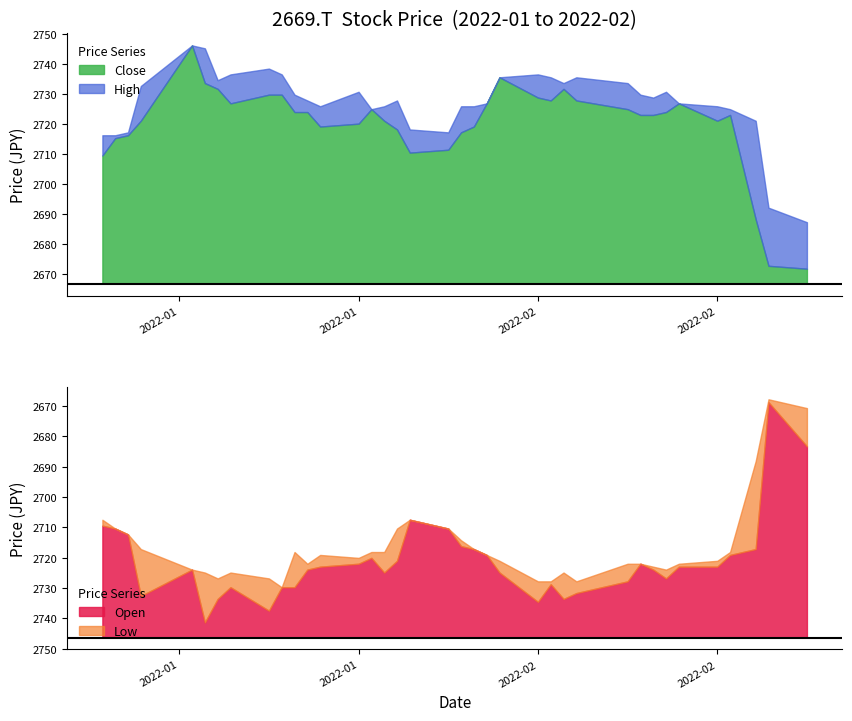

True or false: High and Open intersect in this chart.

False